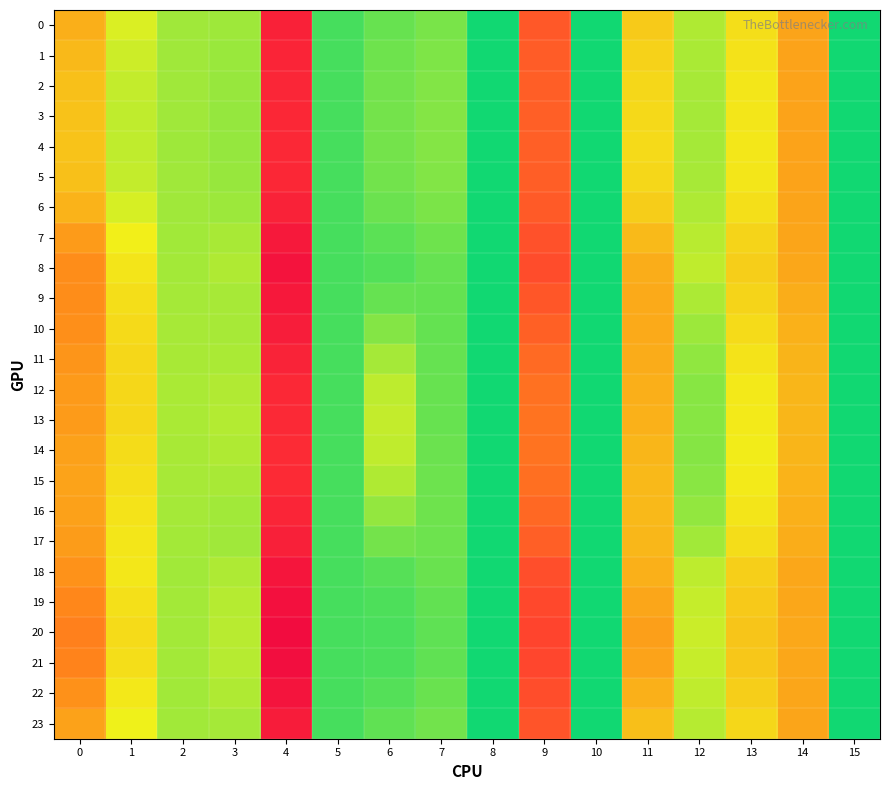

What is the total value across all series at 4?

759.1